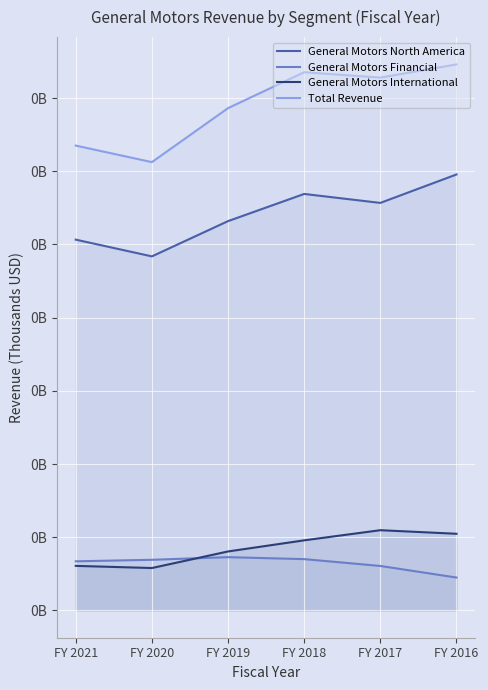

What is the difference between the maximum and minimum values in the General Motors Financial series?

5571000